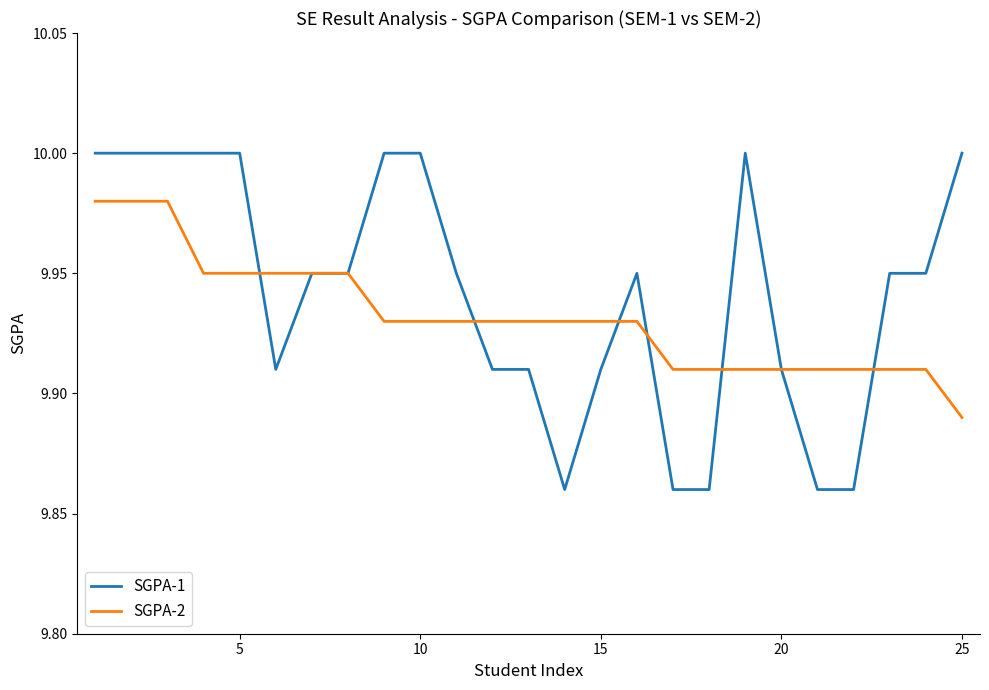

Which series has the largest range (max minus min)?

SGPA-1